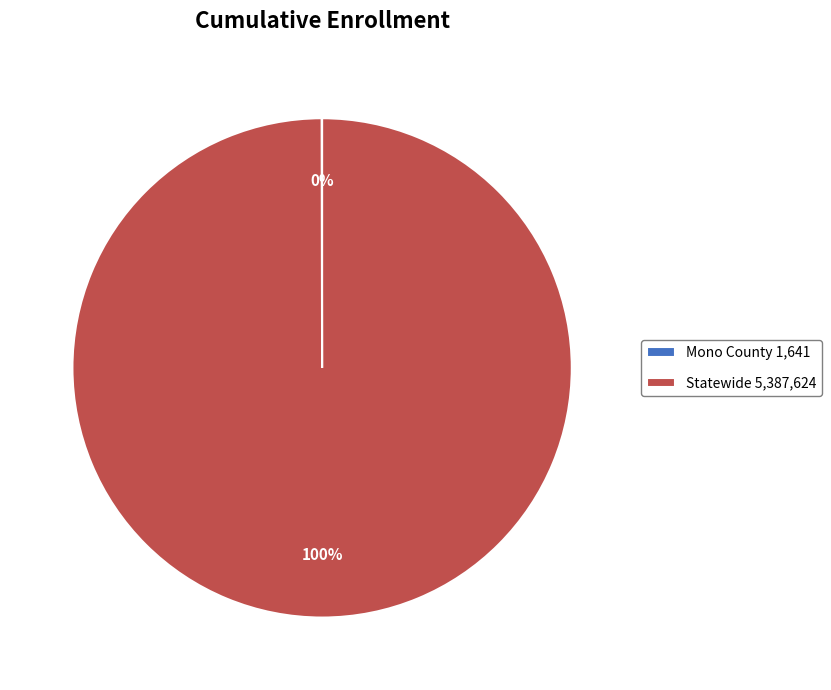

To the nearest percent, what is the average slice percentage?

50%